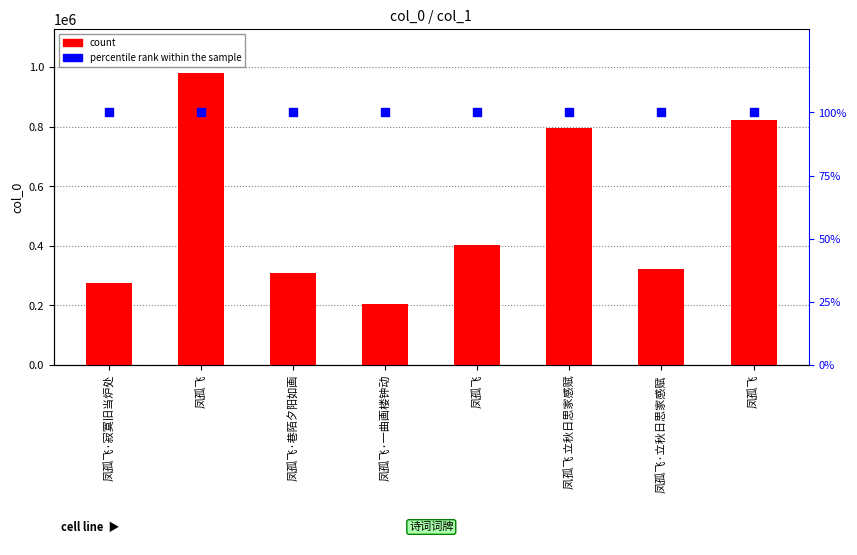

What are all the series names shown in the legend?

count, percentile rank within the sample